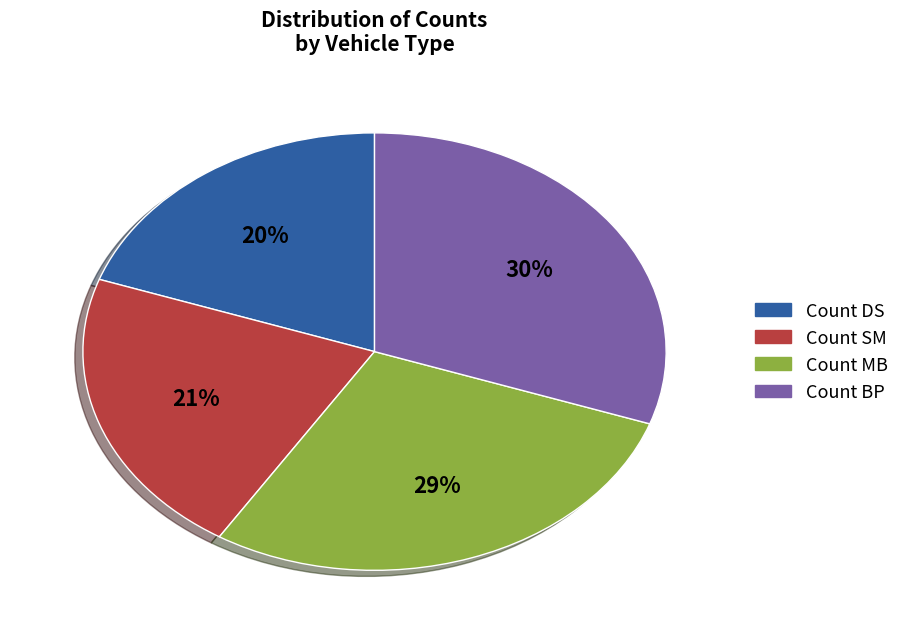

Between Count DS and Count SM, which is larger?

Count SM